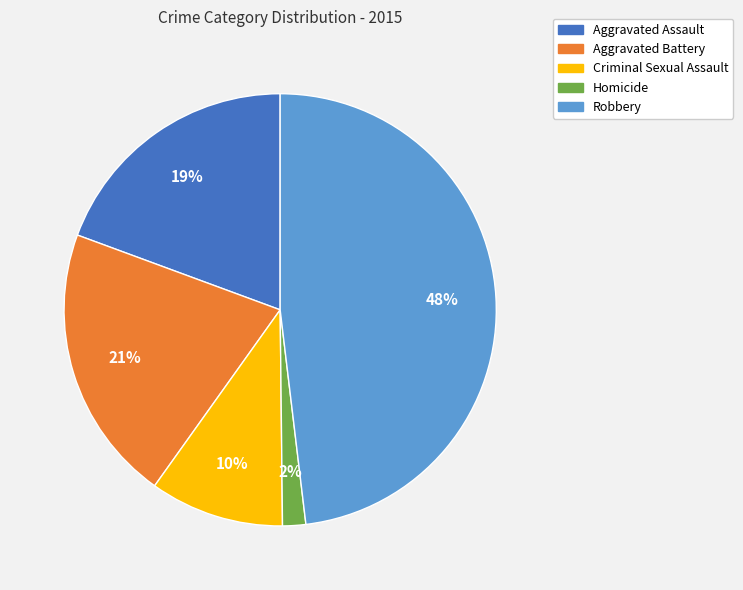

True or false: Aggravated Battery accounts for 9% of the total.

False